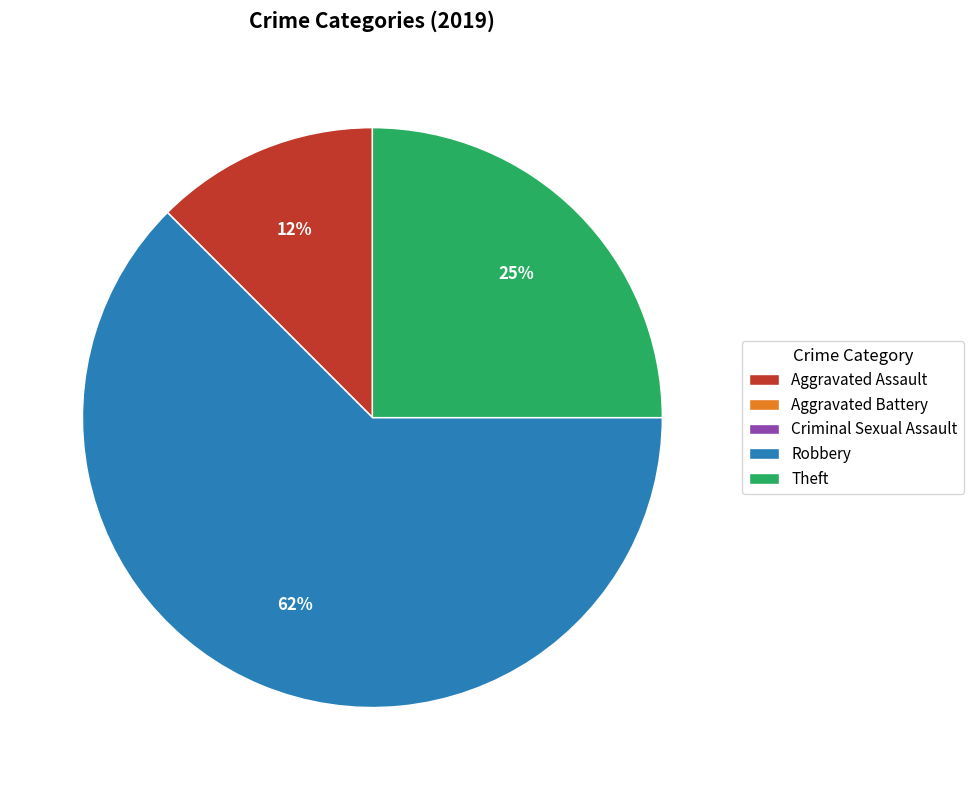

What is the majority slice?

Robbery